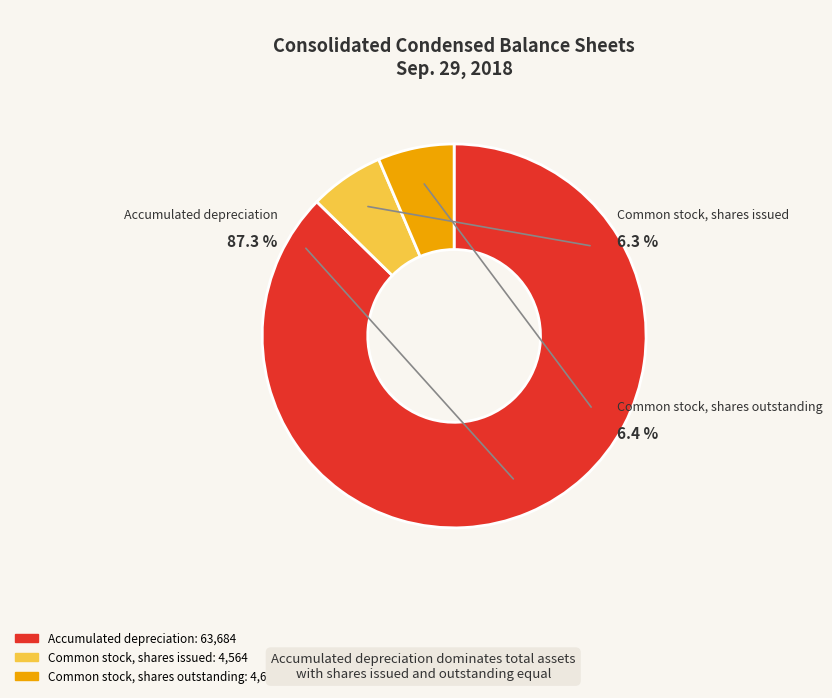

Approximately how many times larger is the value at Common stock, shares outstanding compared to Common stock, shares issued?

1.0